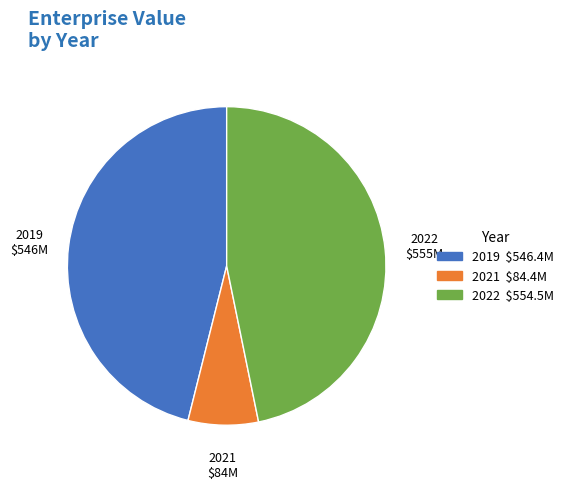

Does 2019 represent more than half of the total?

No